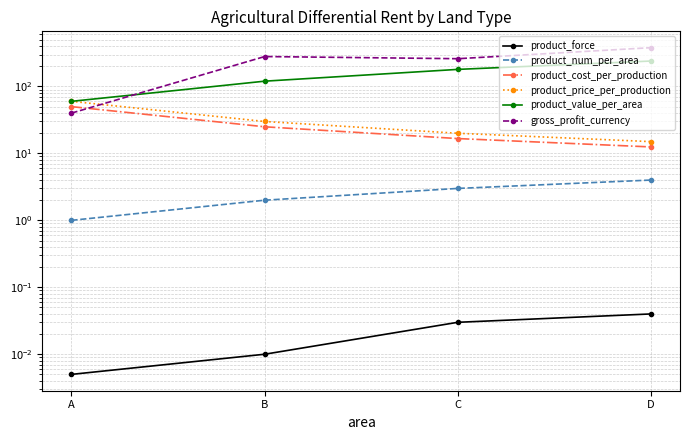

Rank the series by their maximum value, from highest to lowest.

gross_profit_currency, product_value_per_area, product_price_per_production, product_cost_per_production, product_num_per_area, product_force